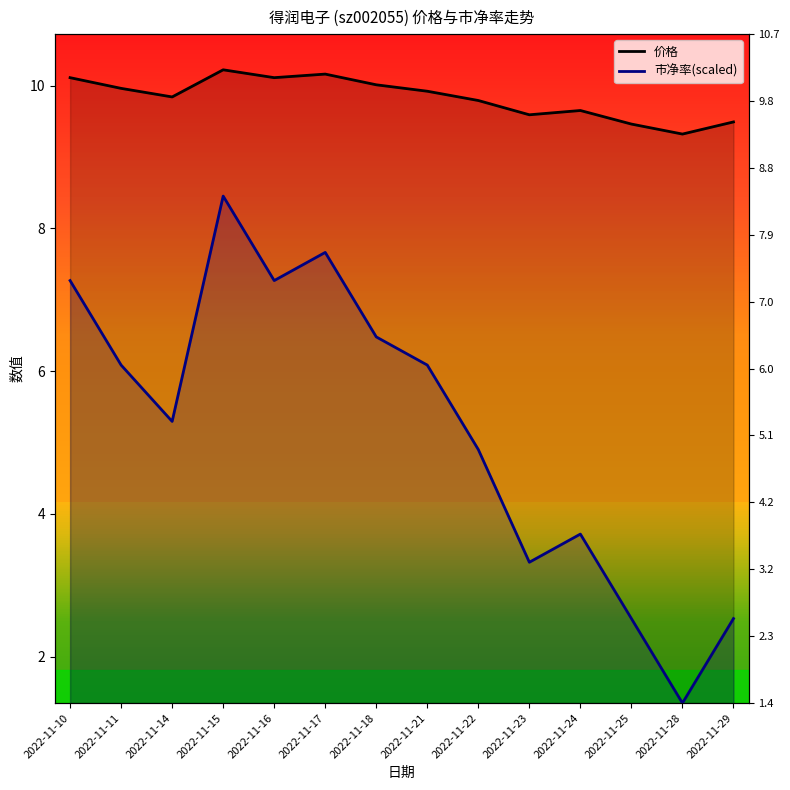

True or false: 市净率(scaled) and 价格 intersect in this chart.

False